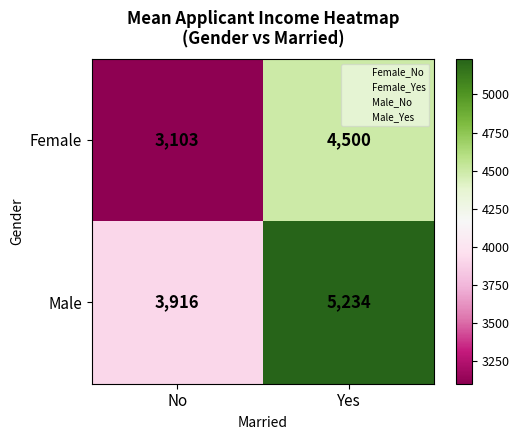

At No, list the series in order from smallest to largest.

Female, Male